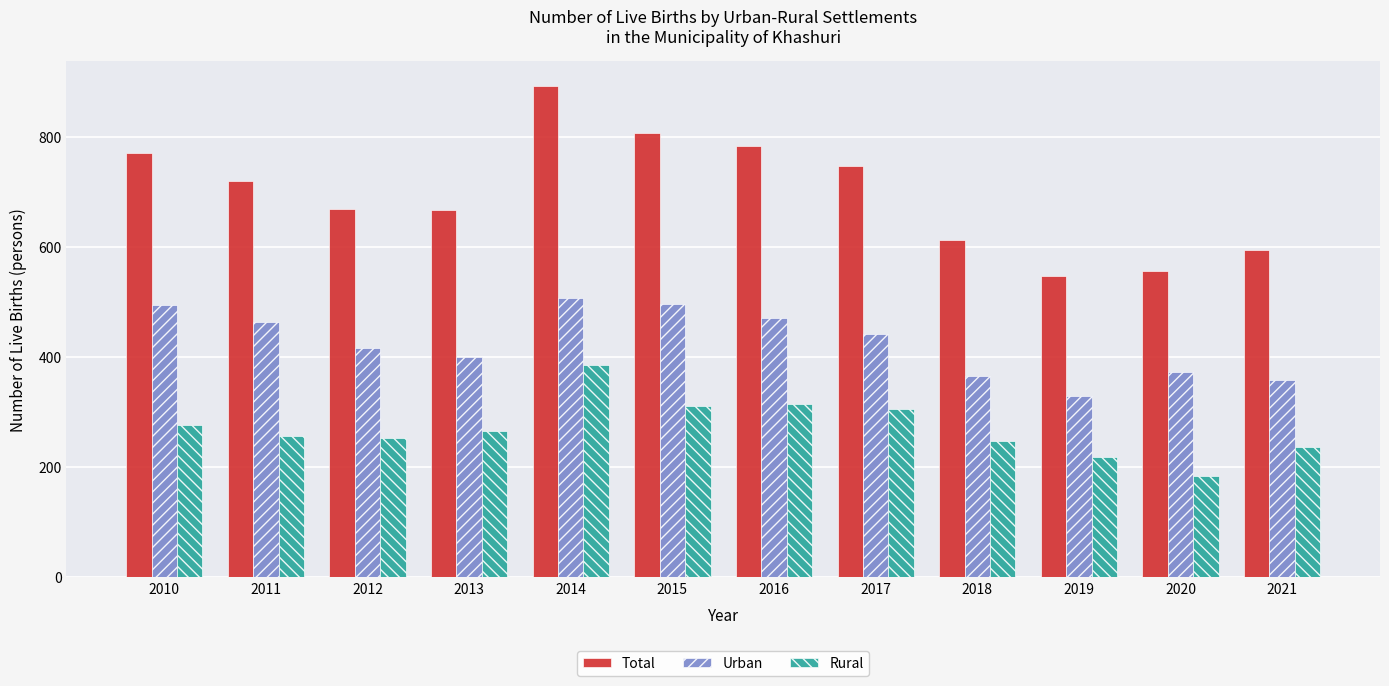

Are the bars horizontal?

No